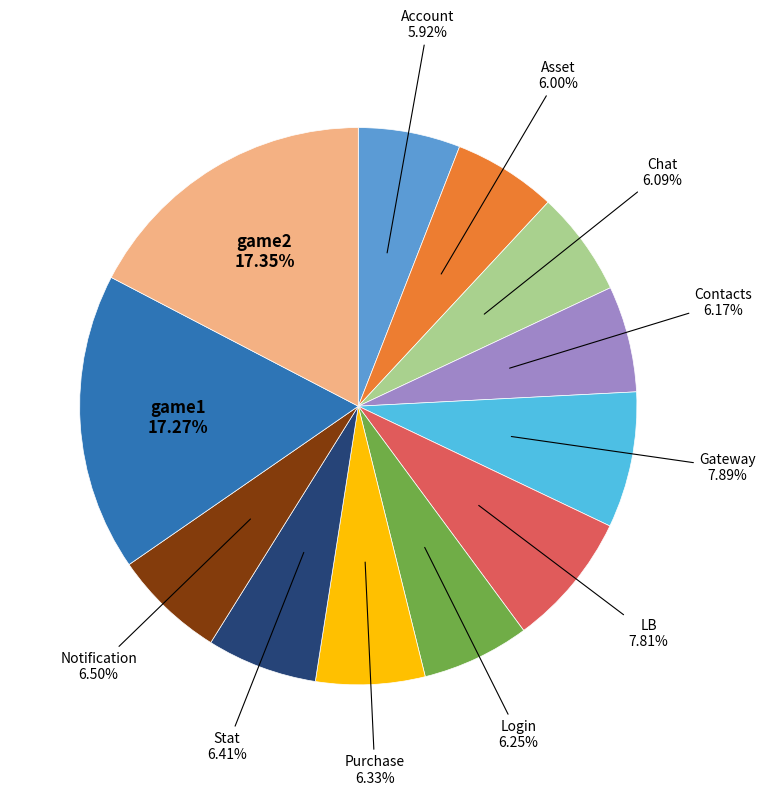

True or false: Account accounts for 18% of the total.

False